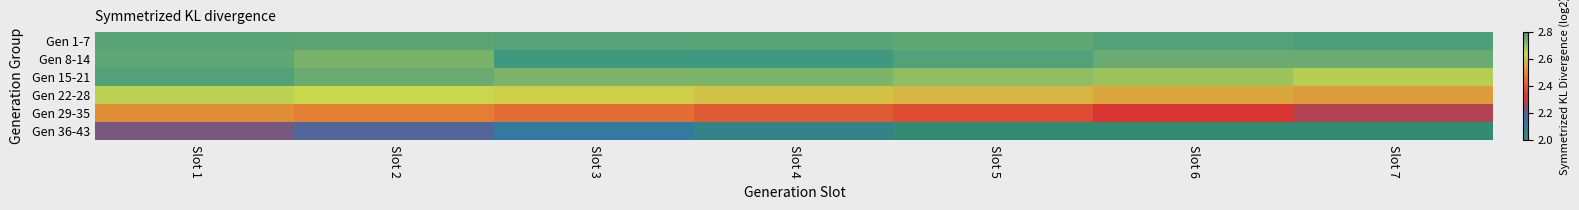

Between Slot 6 and Slot 2, which is larger?

Slot 6